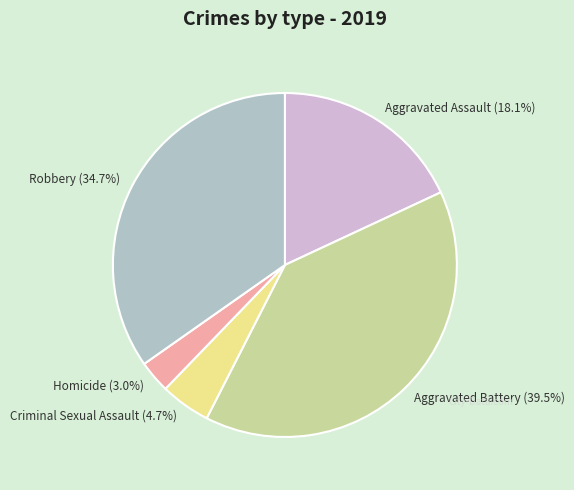

What percentage is the Homicide slice, to the nearest percent?

3%